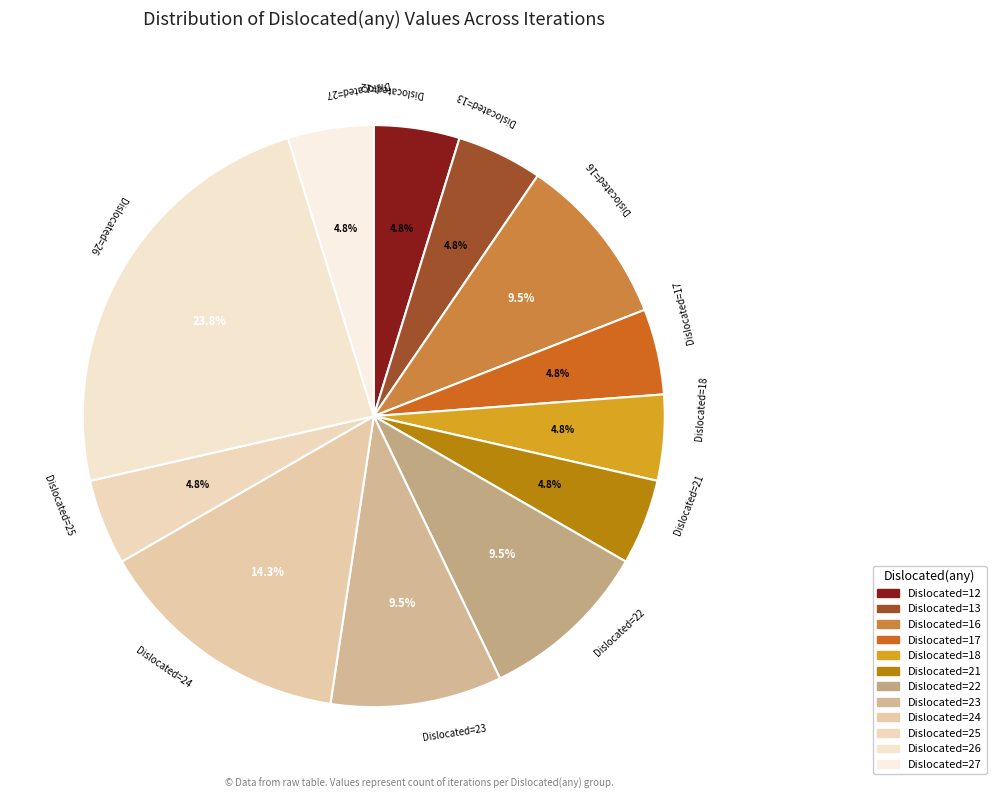

Is there any slice that represents more than half of the pie?

No